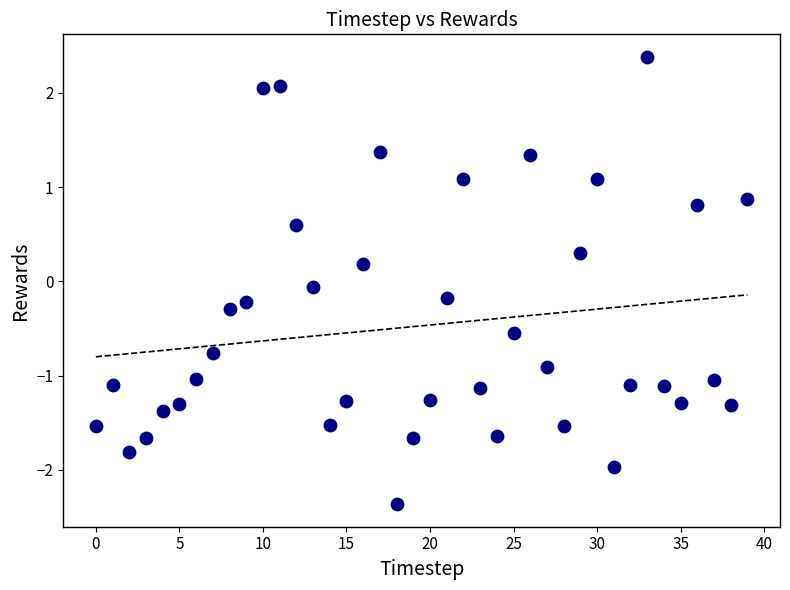

What is the range of Y values (max minus min)?

4.8